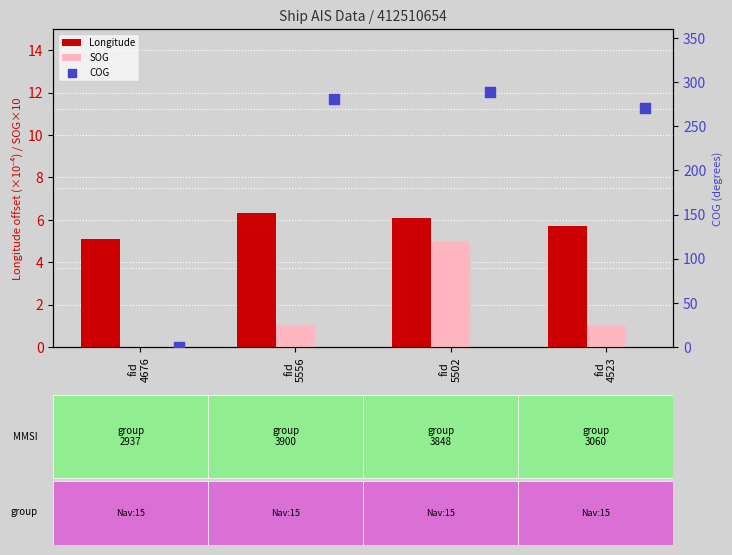

What is the total value across all series at fid
5556?

287.5